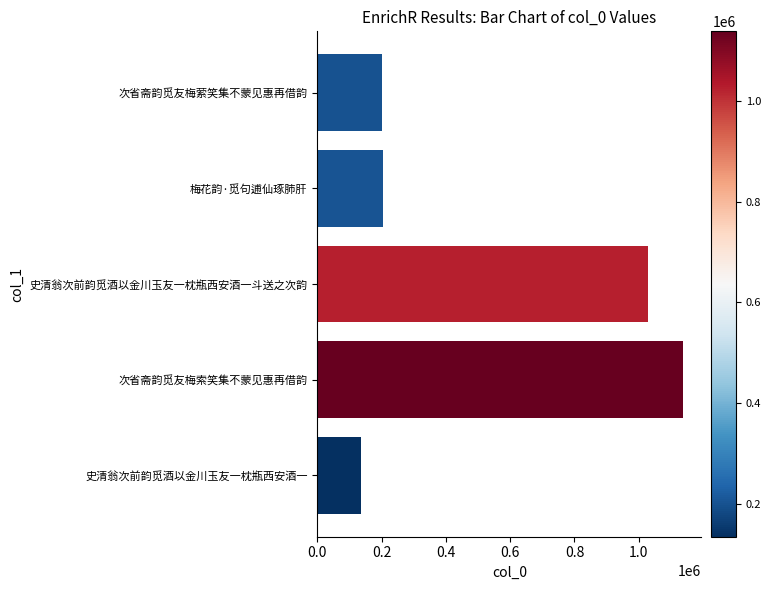

How many series are shown in this chart?

1